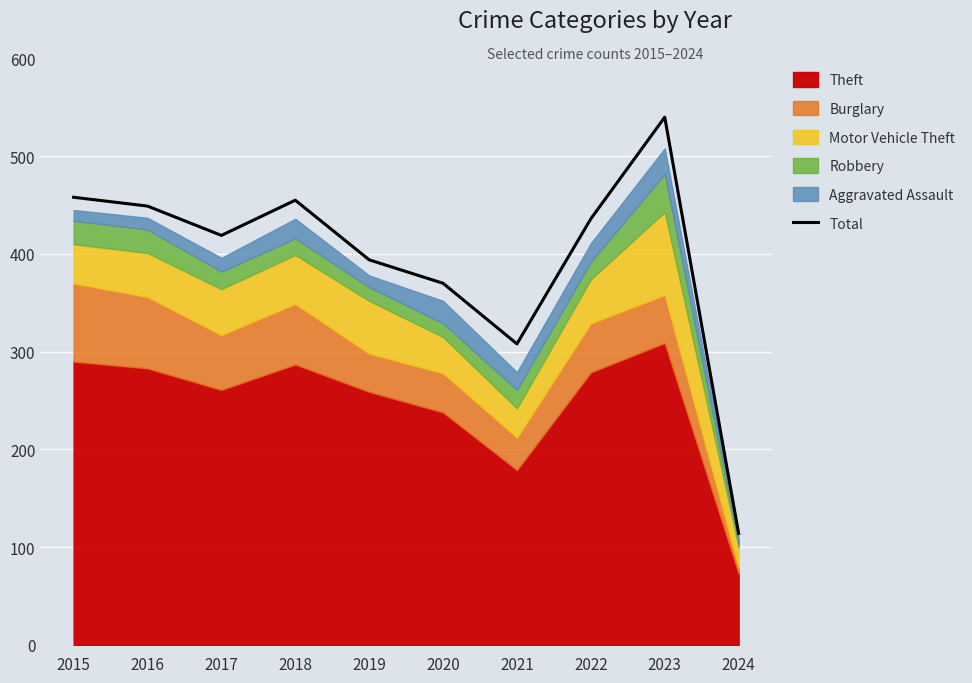

Reading left to right, list all the values displayed in this chart.

458	449	419	455	394	370	308	436	540	114